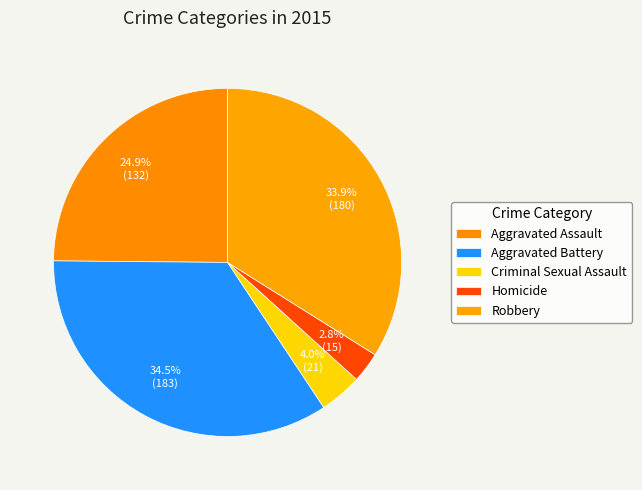

How many slices are in this pie chart?

5